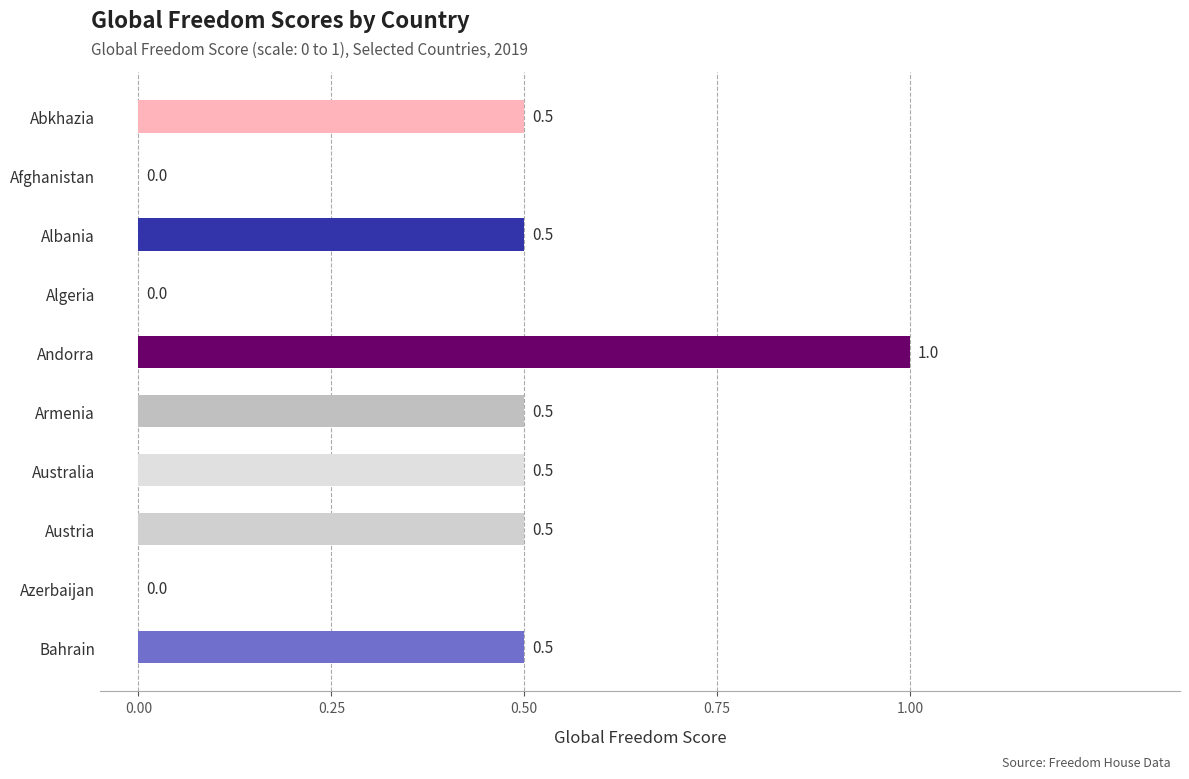

Is it true that the value at Australia is 0.2?

False